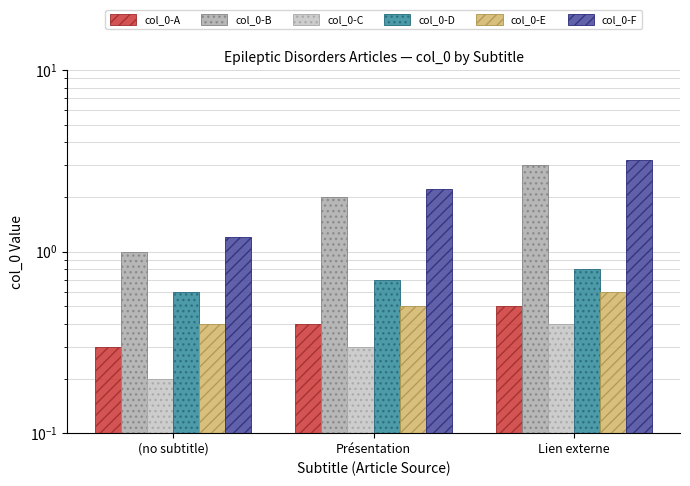

What is the average value of the col_0-E series?

0.5